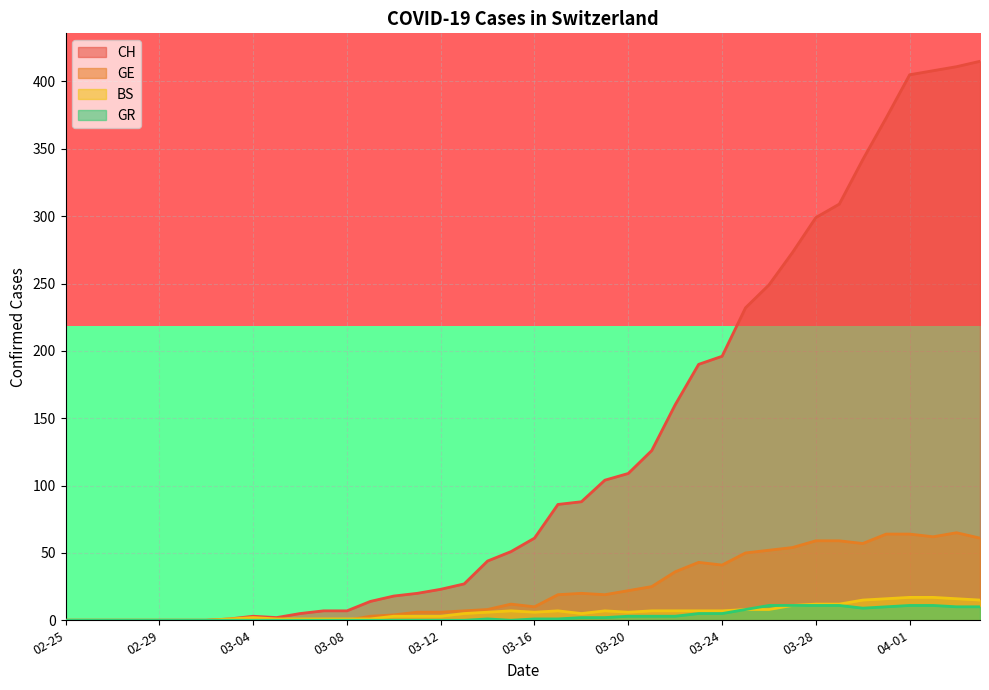

Which category has the lowest value in the row_0 series?

02-25